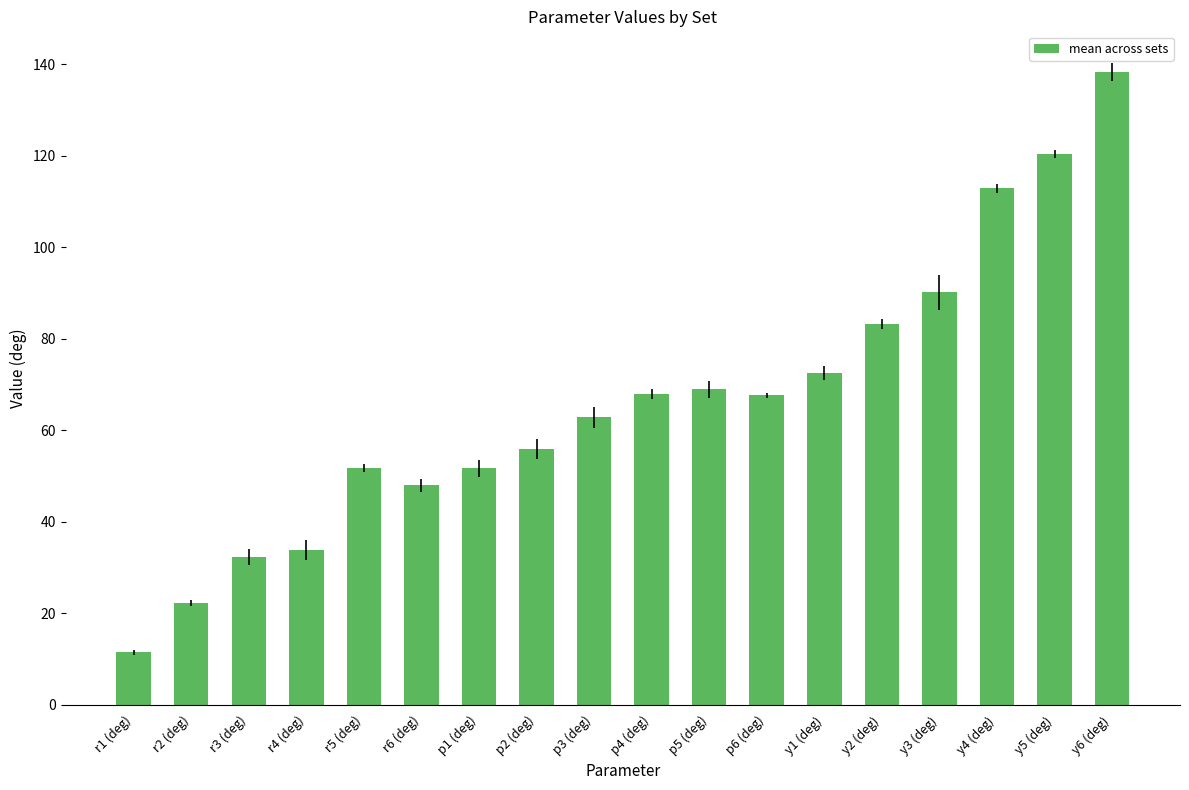

Between p3 (deg) and p1 (deg), which is larger?

p3 (deg)